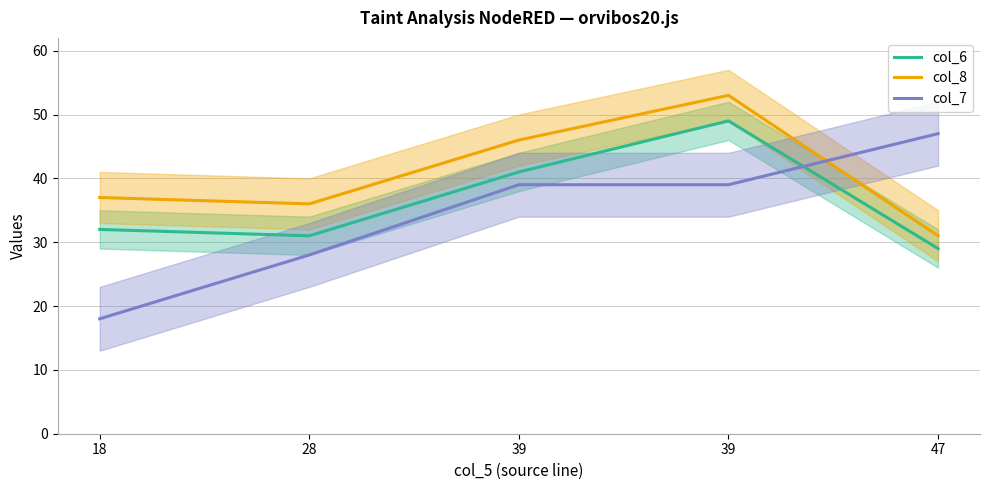

Reading left to right, what are all the values shown in this chart?

col_6: 18=32	28=31	39=41	39=49	47=29
col_8: 18=37	28=36	39=46	39=53	47=31
col_7: 18=18	28=28	39=39	39=39	47=47